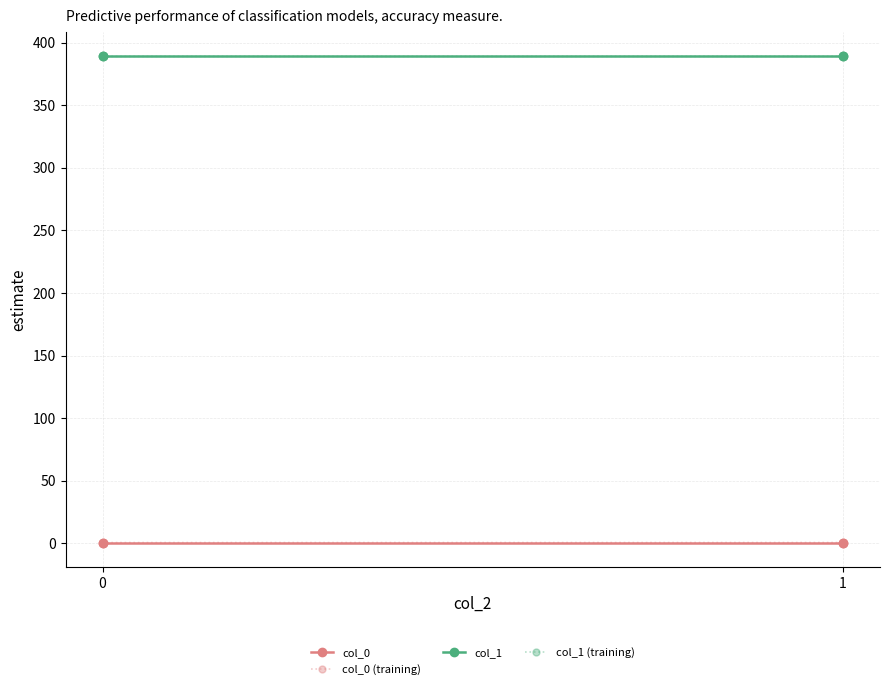

What is the sum of all col_0 values?

2.7